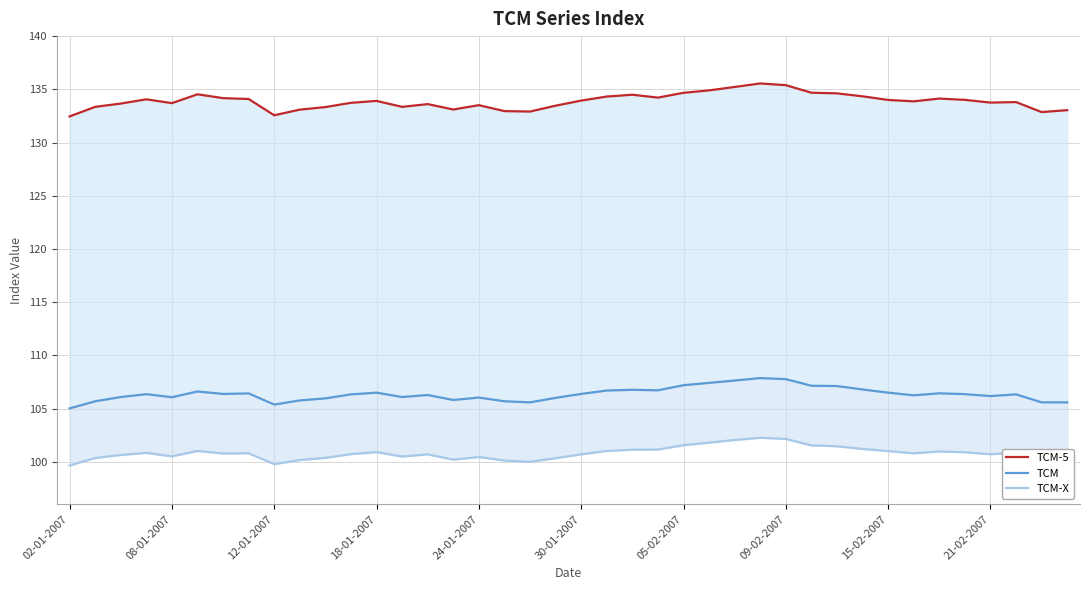

What is the difference between the highest and lowest values at 30-01-2007?

33.2